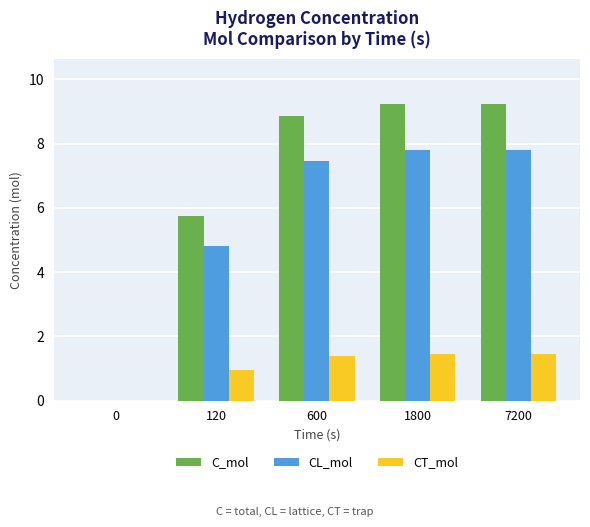

Reading right to left, transcribe all the data shown in this chart.

C_mol: 9.2	9.2	8.9	5.8	0.0
CL_mol: 7.8	7.8	7.5	4.8	0.0
CT_mol: 1.4	1.4	1.4	0.9	0.0